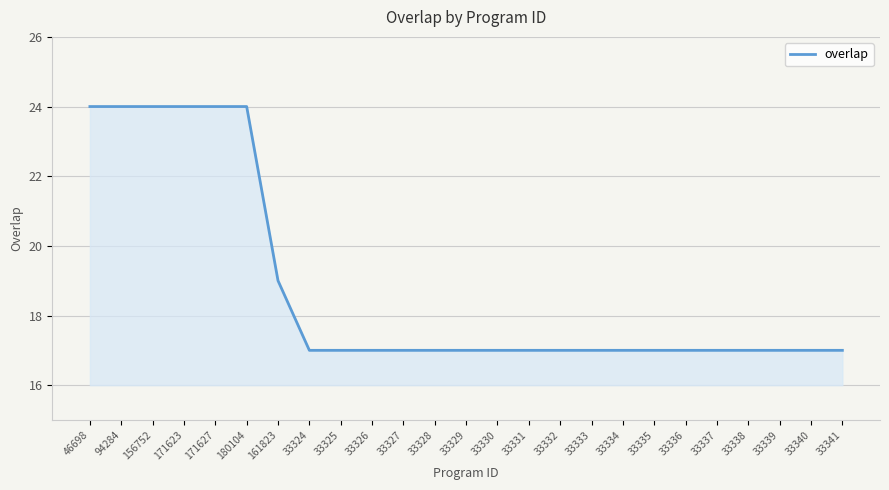

What position from the left is 171627?

5